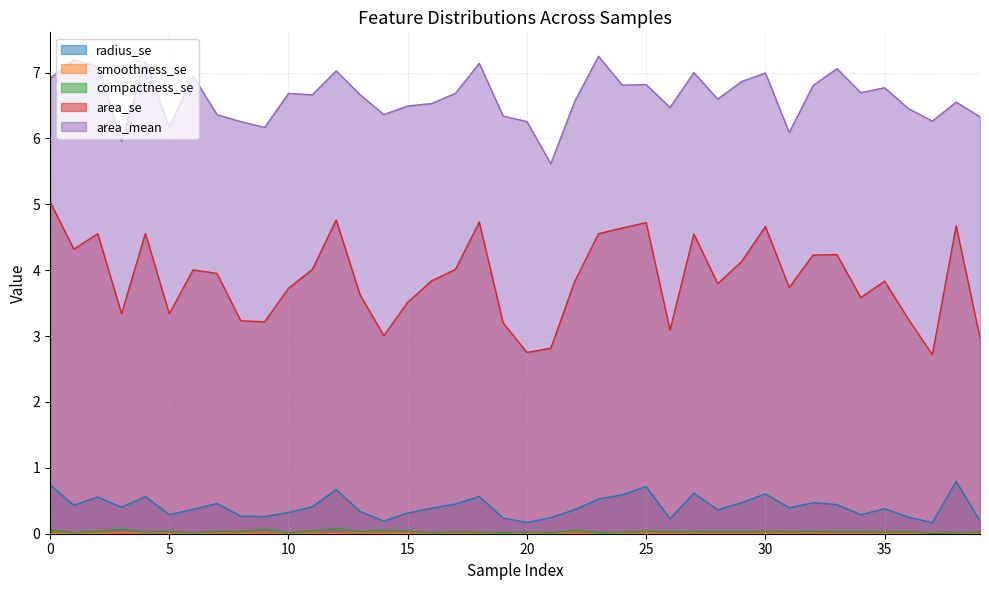

What is the value of the area_se point at the 3rd from the left?

4.6